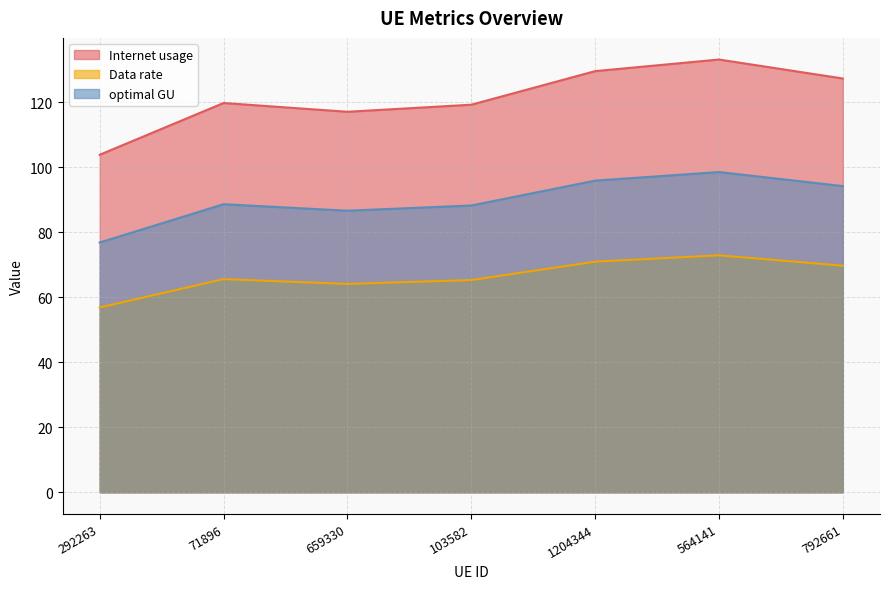

List the labels in order of Internet usage value, largest first.

564141, 1204344, 792661, 71896, 103582, 659330, 292263